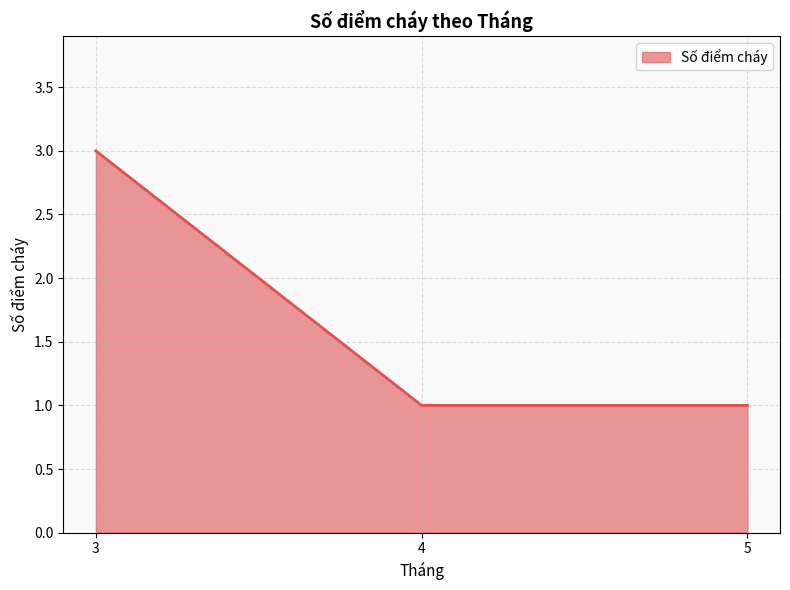

How many values are between 1 and 3?

3